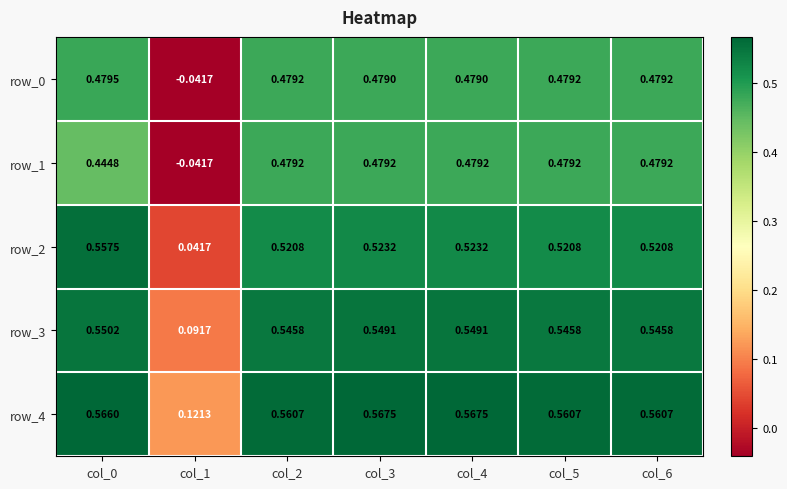

What is the total value across all series at col_1?

0.2